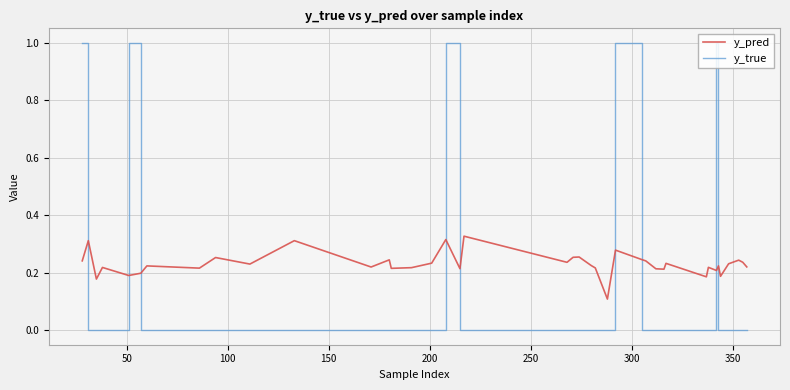

How many distinct data groups are displayed?

2